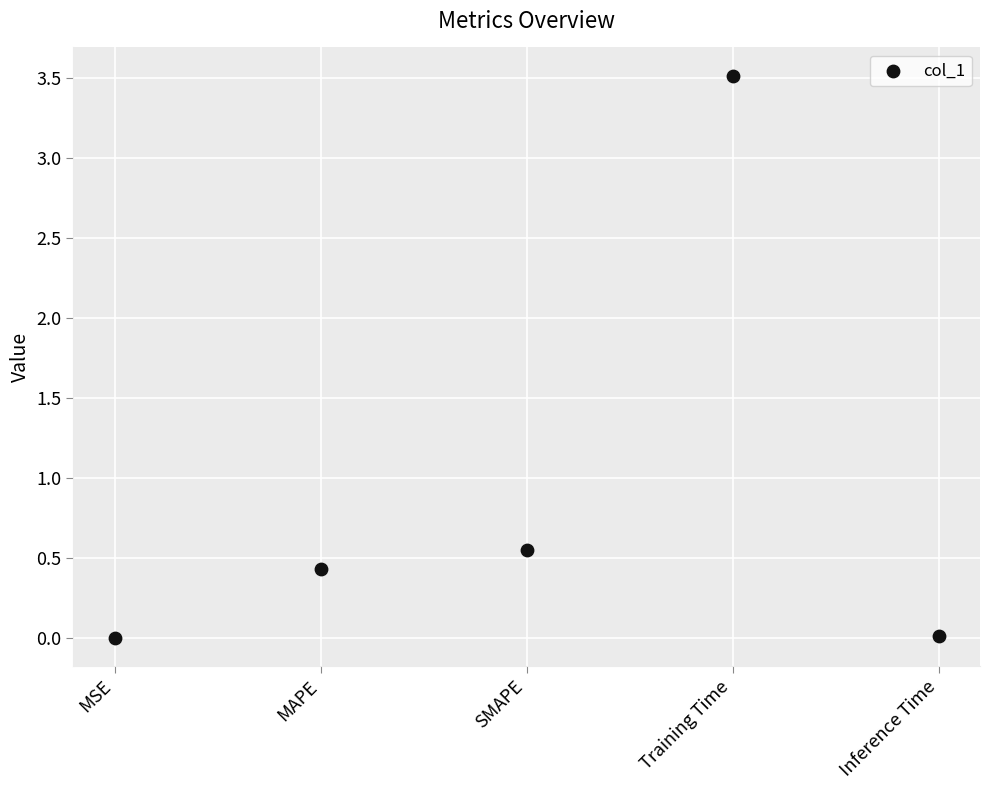

What is the range of Y values (max minus min)?

3.5